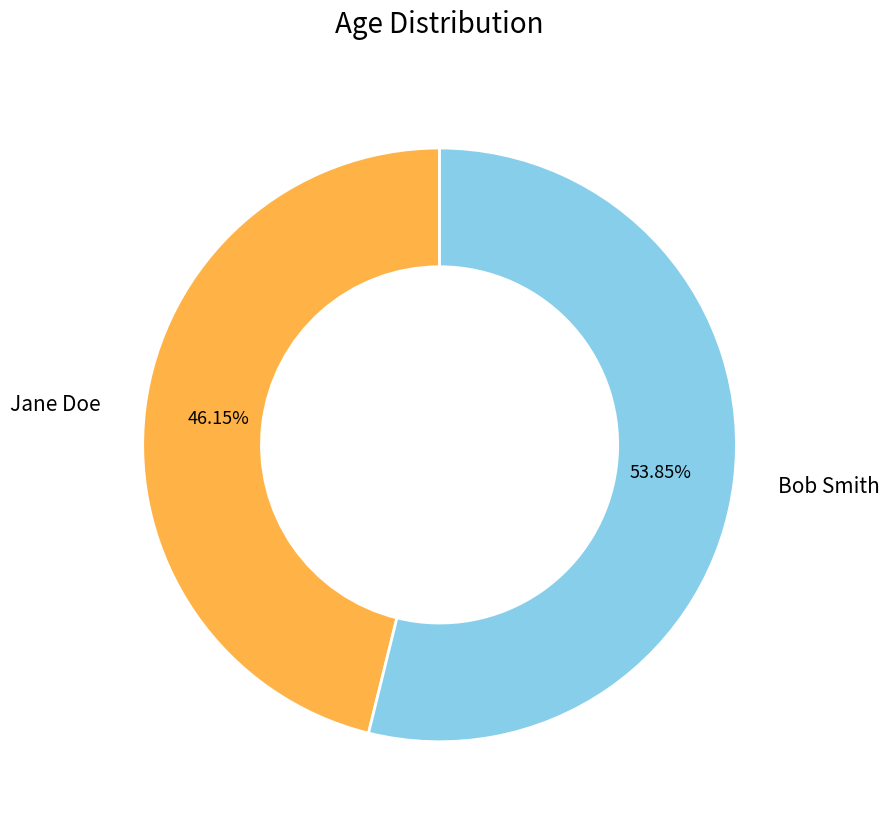

What is the majority slice?

Bob Smith